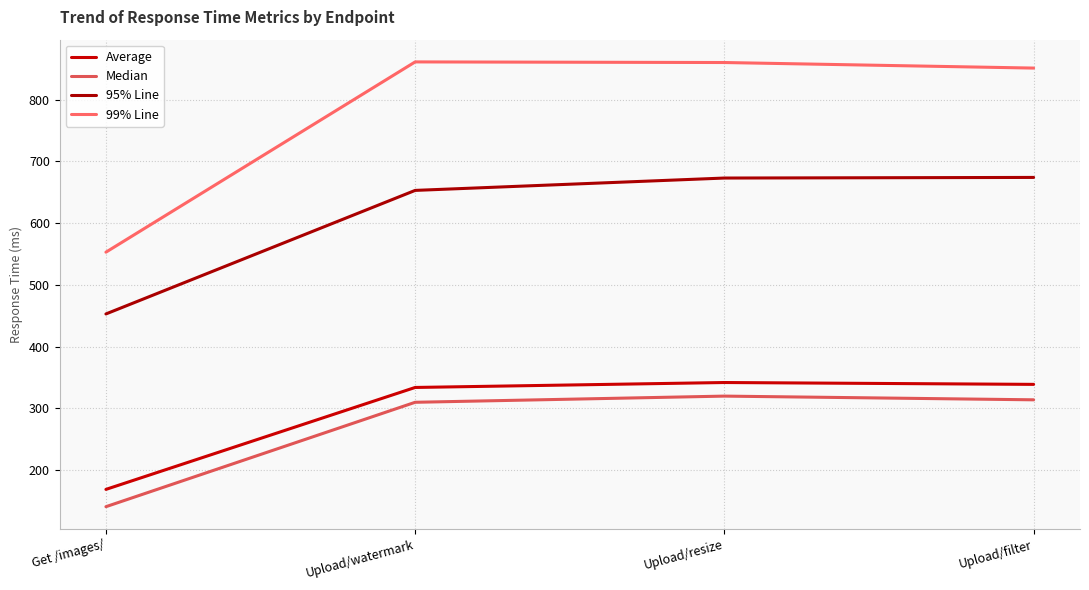

What is the difference between the highest and lowest values at Upload/watermark?

551